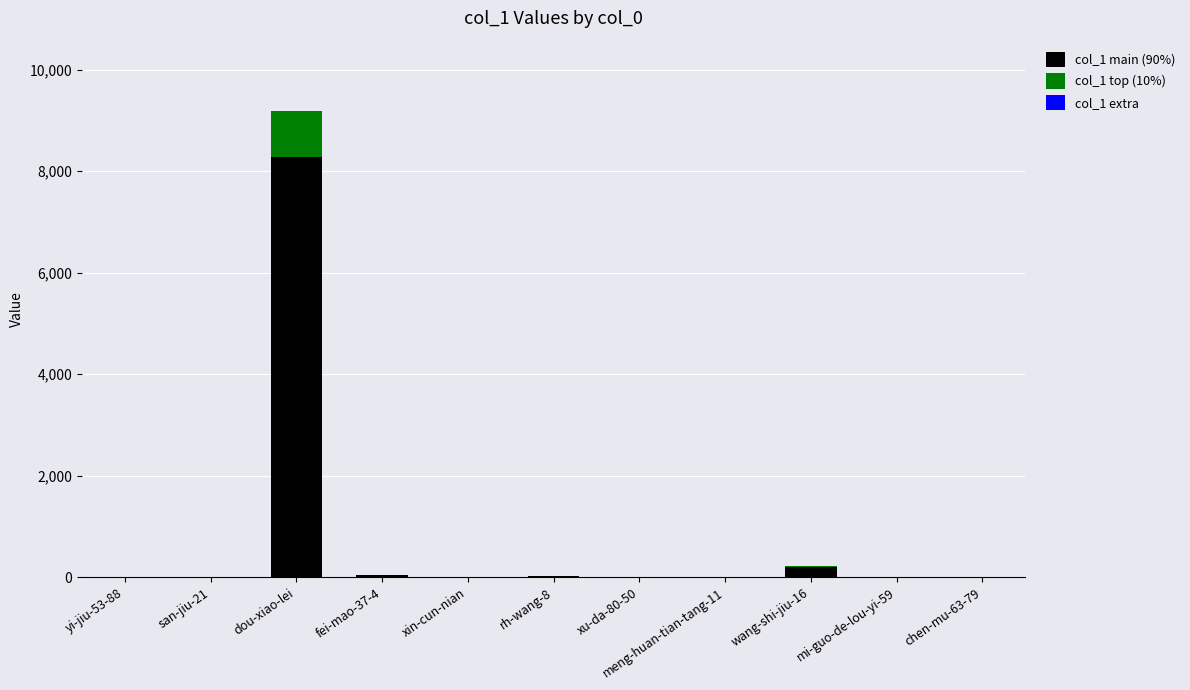

What is the total value across all series at dou-xiao-lei?

9192.0